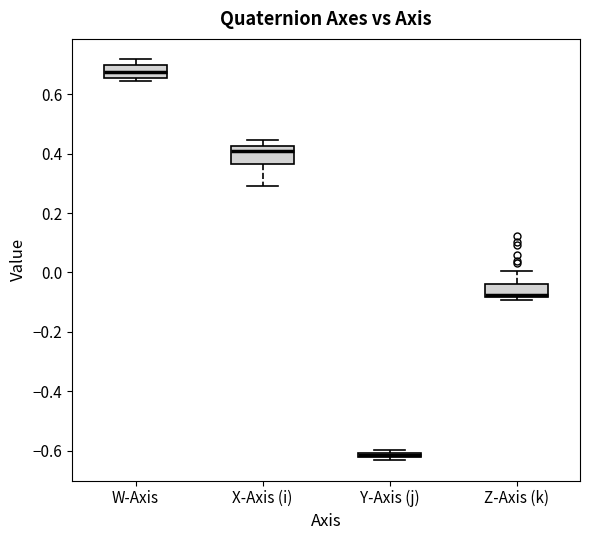

Where is the upper edge of the box for Y-Axis (j) on the y-axis? The values are not printed on the chart, so give them approximately, as read against the axis.

-0.60